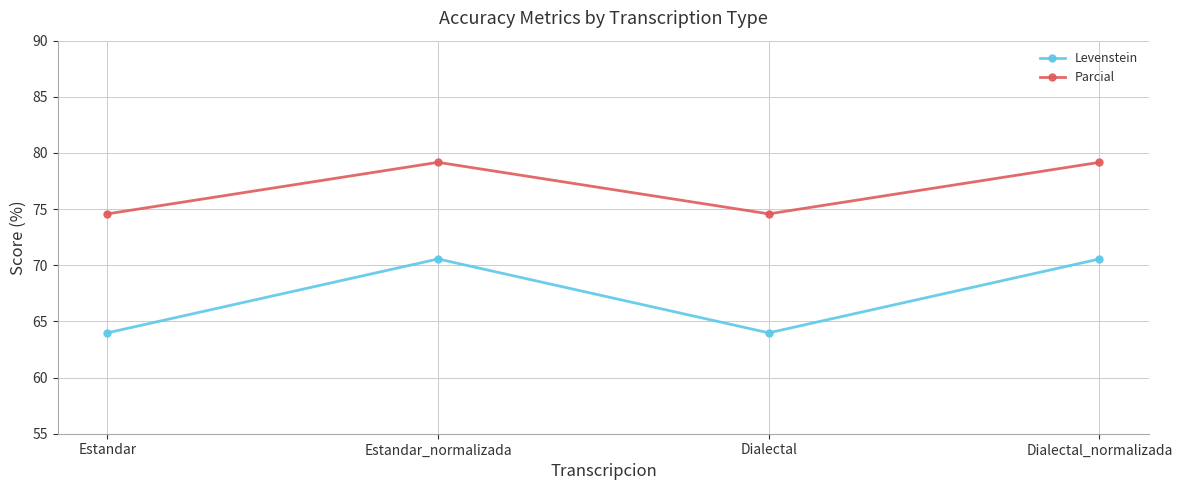

What is the approximate value of Levenstein at Dialectal_normalizada?

70.6